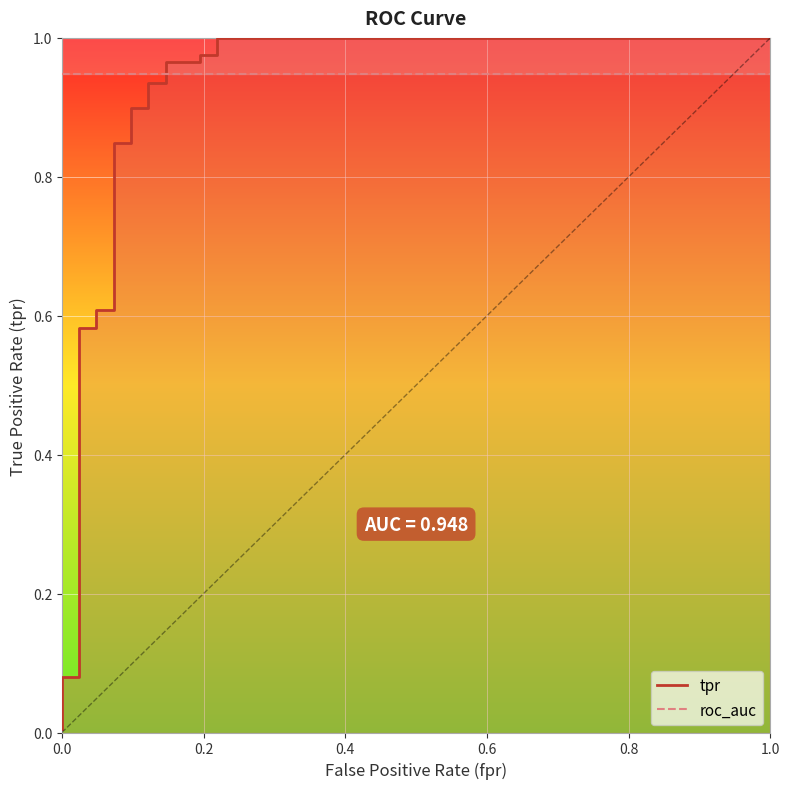

What is the value of the 8th point from the left?

0.8